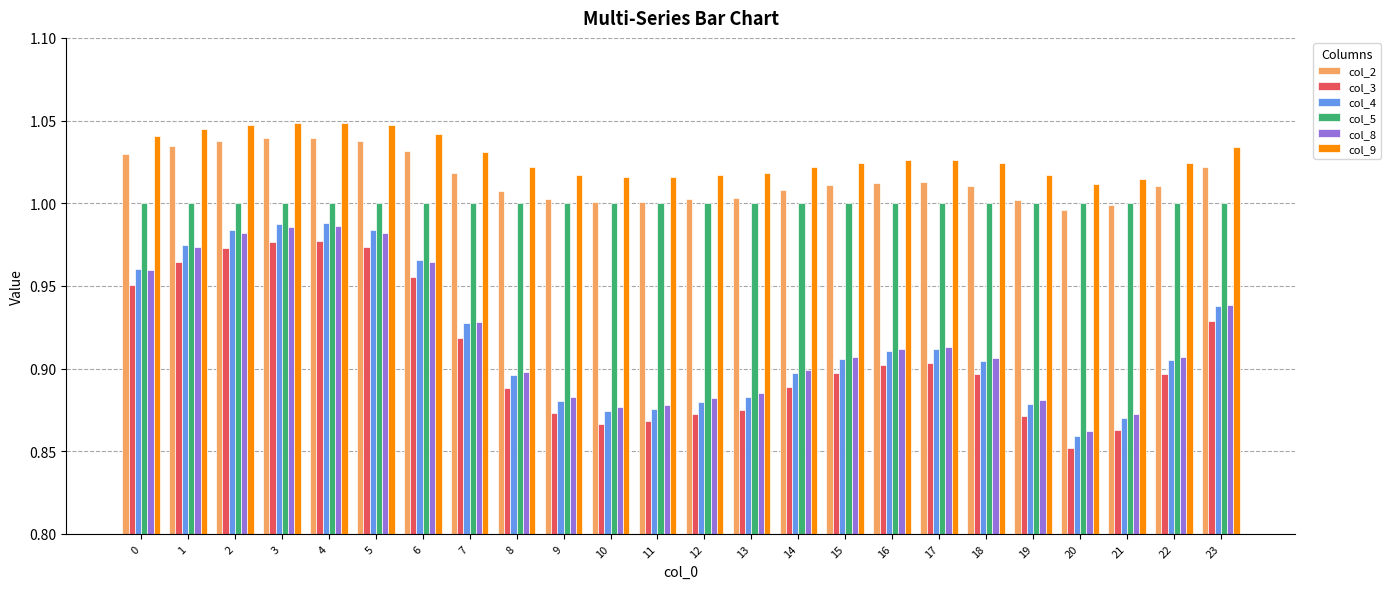

At which label is col_3 closest to 0?

20